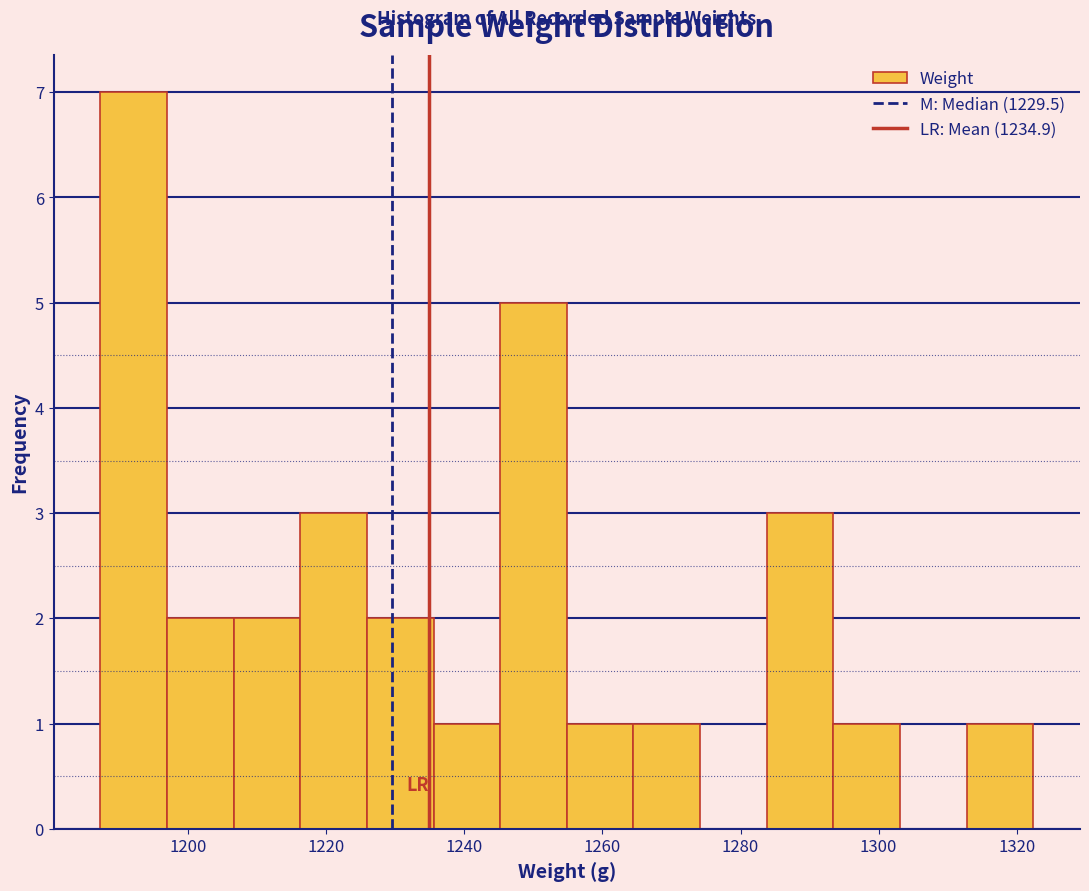

Over which range of the x-axis is the bar tallest?

1188 to 1196